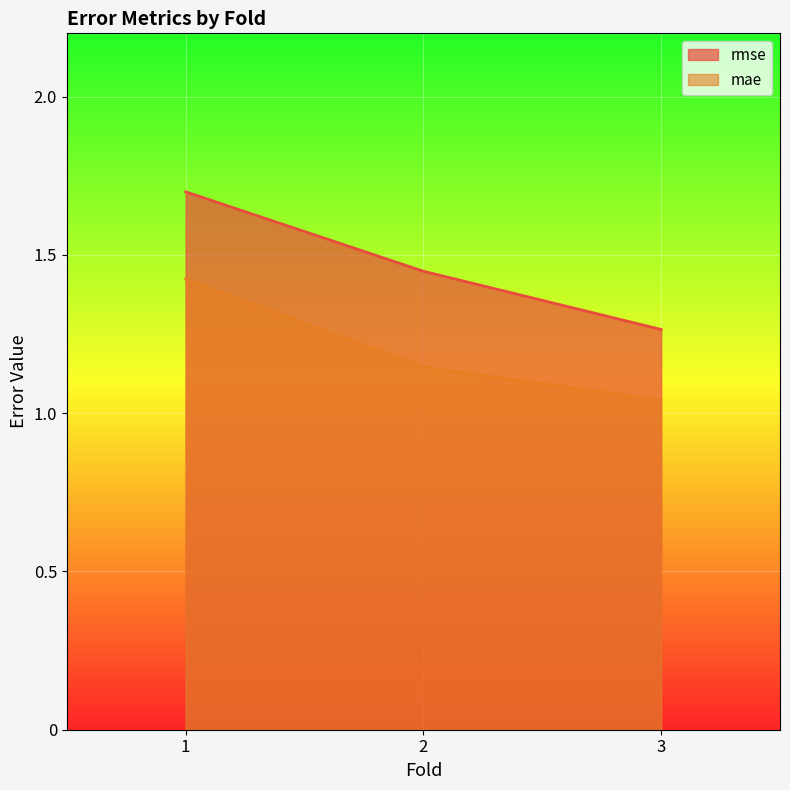

How many lines are shown in the chart?

2